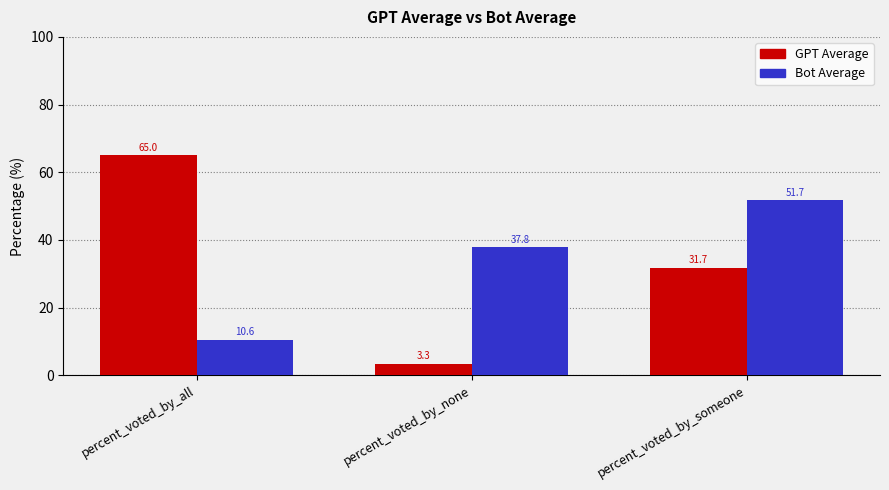

Between percent_voted_by_none and percent_voted_by_someone, which series saw the biggest shift?

GPT Average